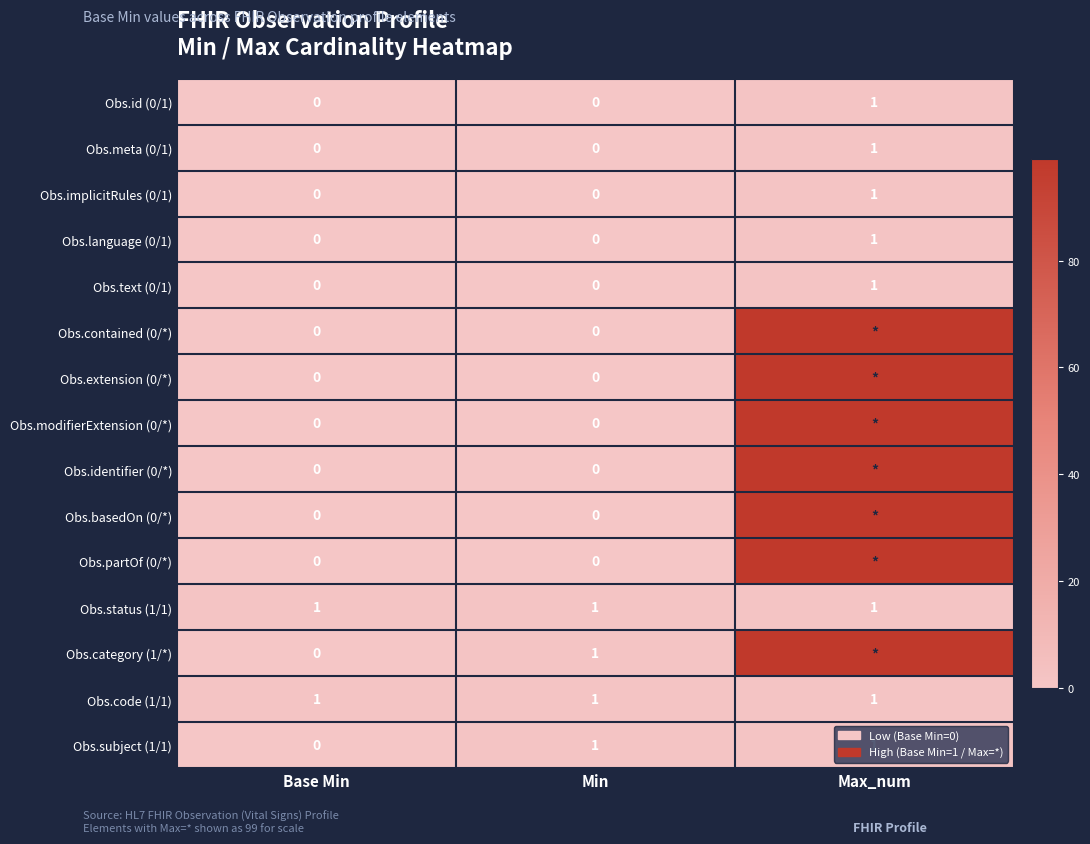

What is the total value across all series at Min?

4